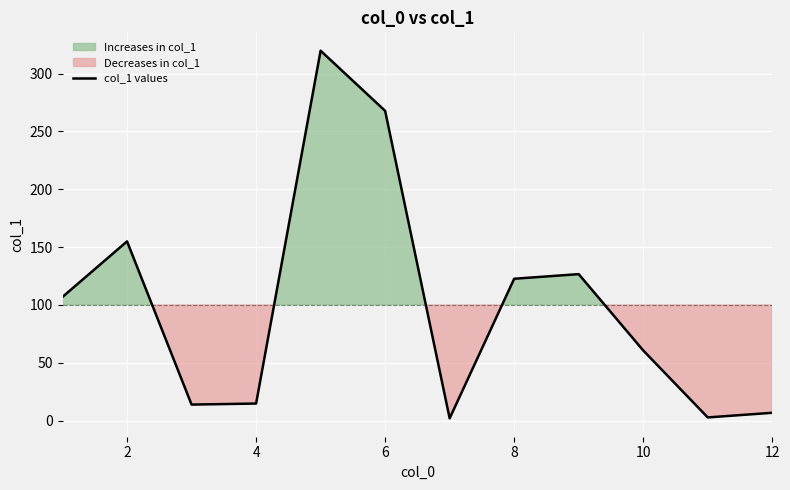

How many data points are less than 106?

6